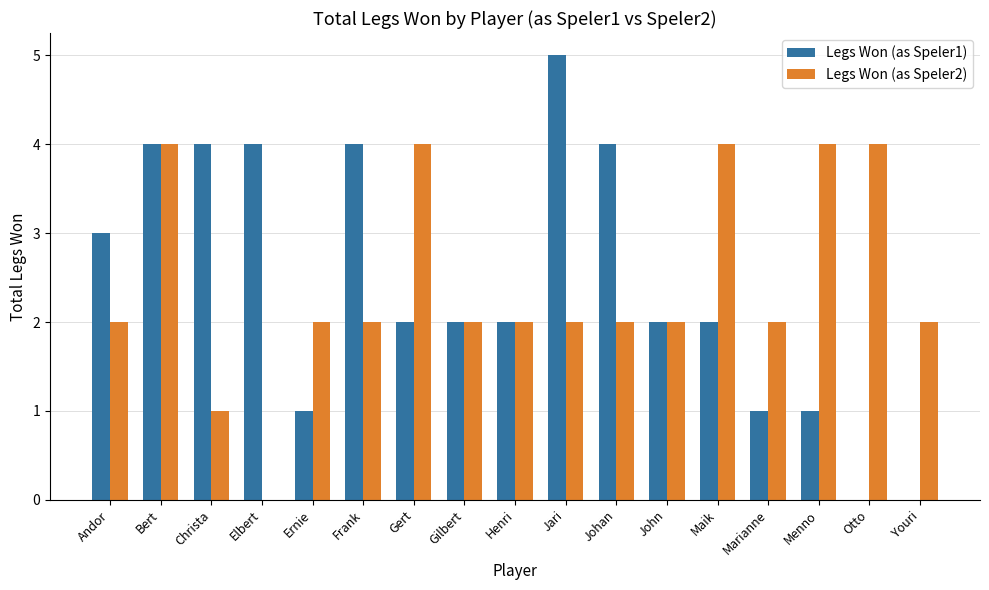

At which label does Legs Won (as Speler1) reach its peak?

Jari